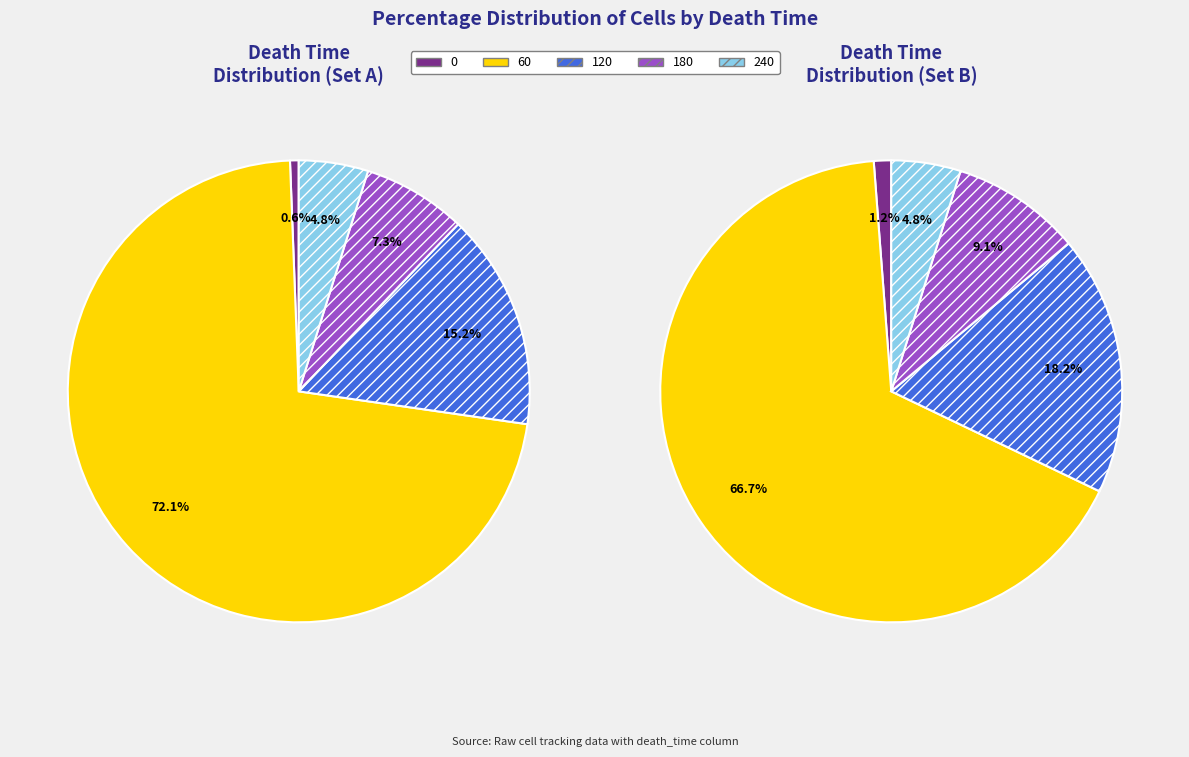

To the nearest percent, what is the difference between the largest and smallest slice percentages?

72%